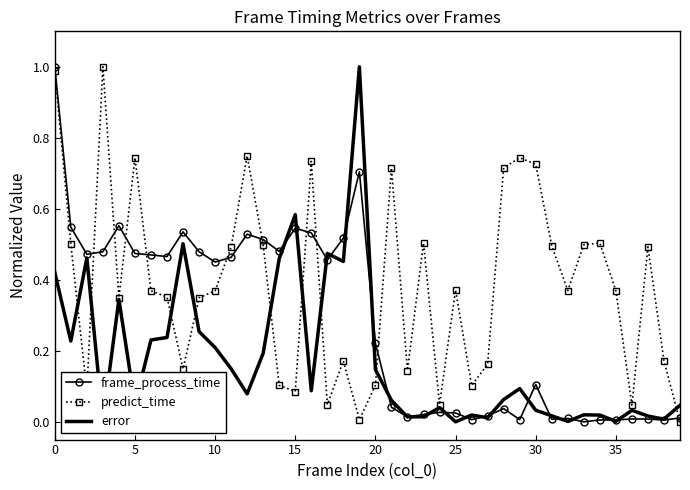

List the series in order of their overall mean, lowest first.

error, frame_process_time, predict_time